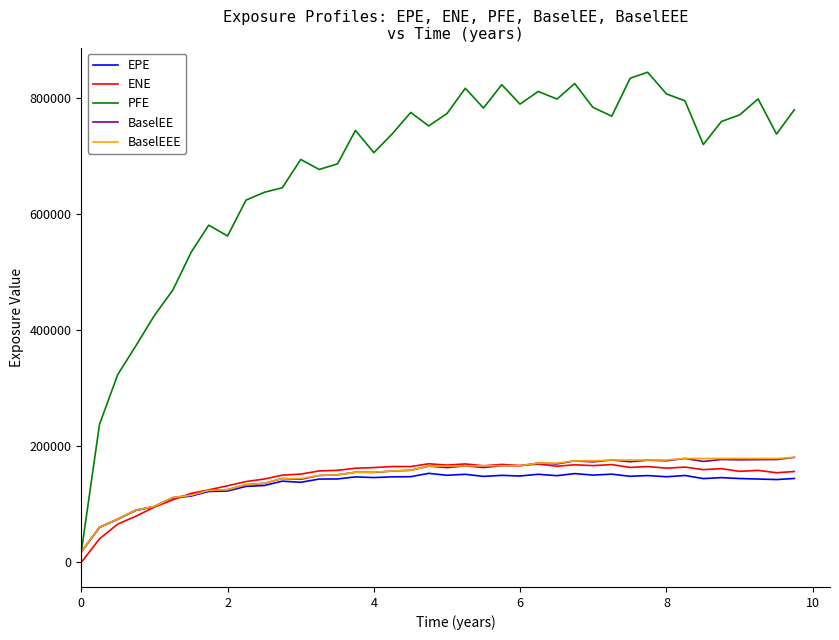

What are all the series names shown in the legend?

EPE, ENE, PFE, BaselEE, BaselEEE